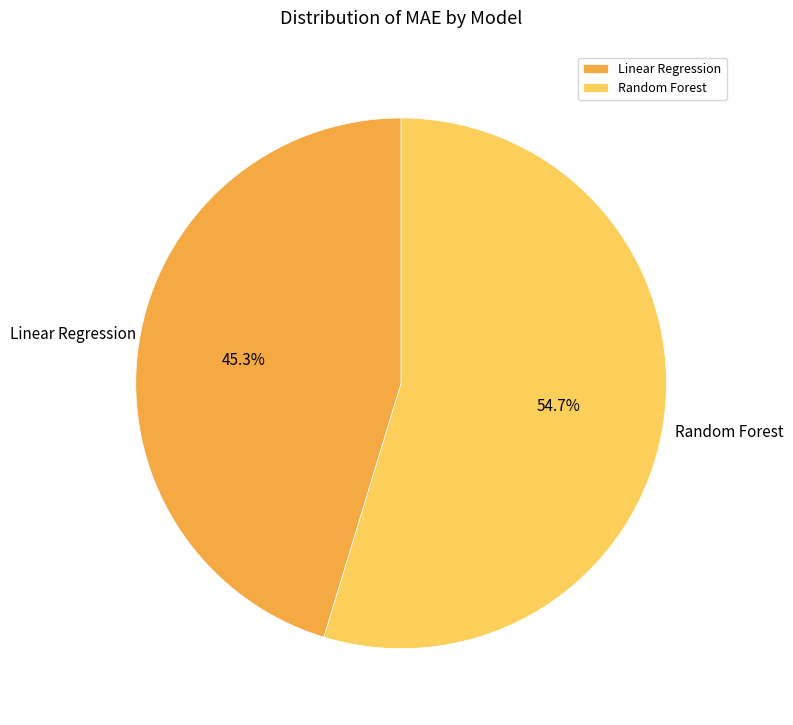

To the nearest percent, what portion does Random Forest represent?

55%